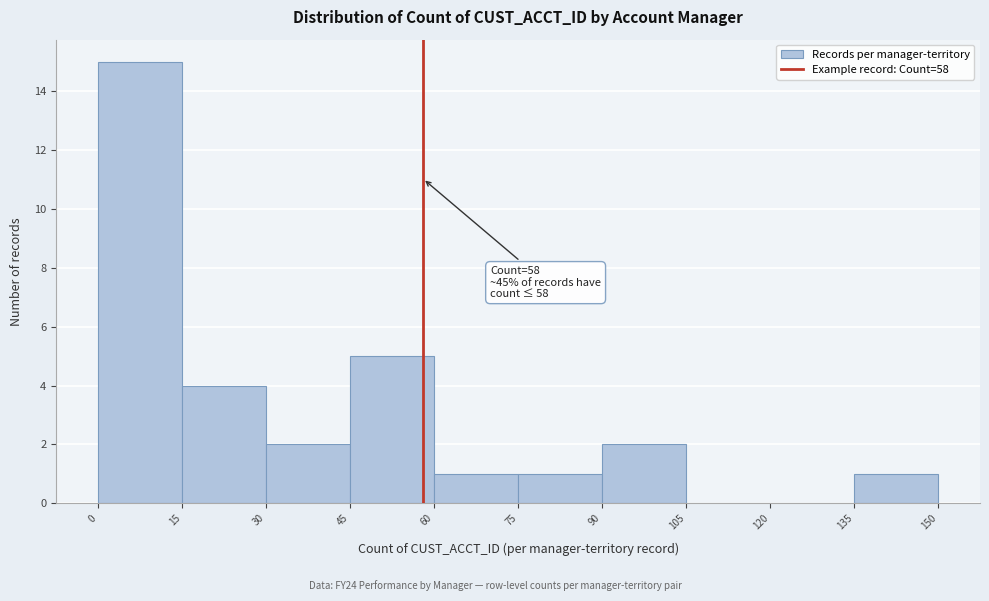

Which range on the x-axis has the tallest bar?

0 to 15